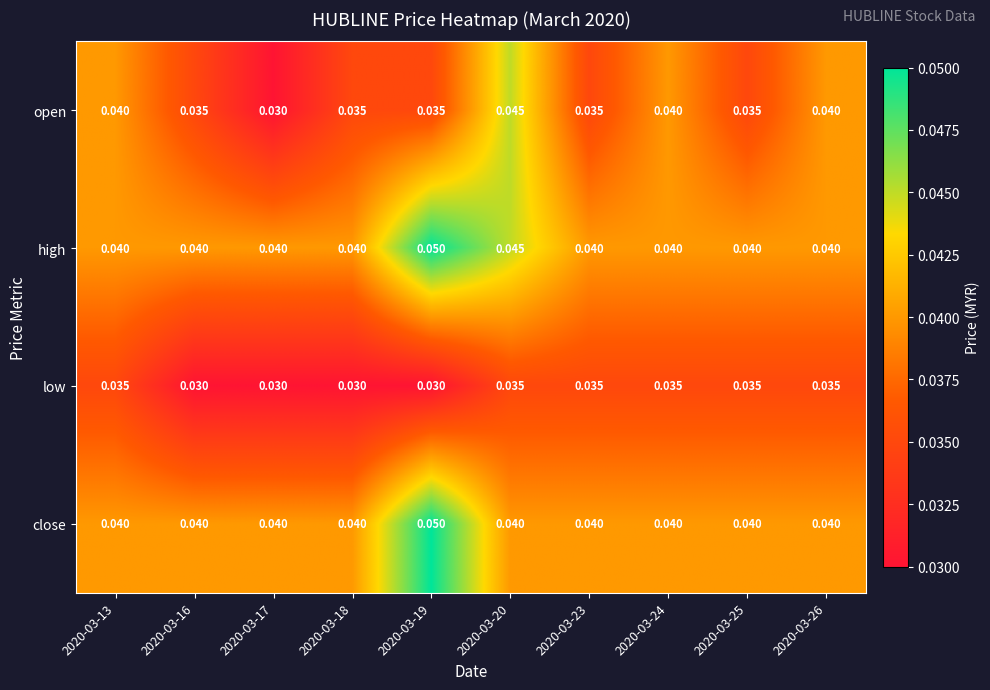

What is the total value across all series at 2020-03-13?

0.2